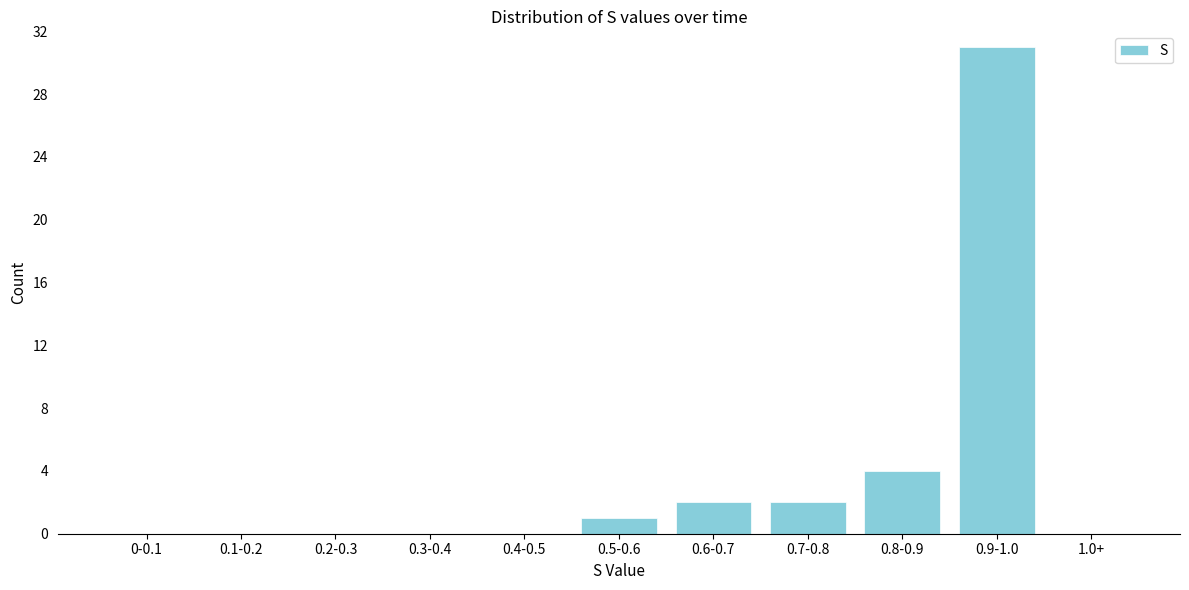

Reading right to left, extract all data points from this chart.

1.0+=0	0.9-1.0=31	0.8-0.9=4	0.7-0.8=2	0.6-0.7=2	0.5-0.6=1	0.4-0.5=0	0.3-0.4=0	0.2-0.3=0	0.1-0.2=0	0-0.1=0